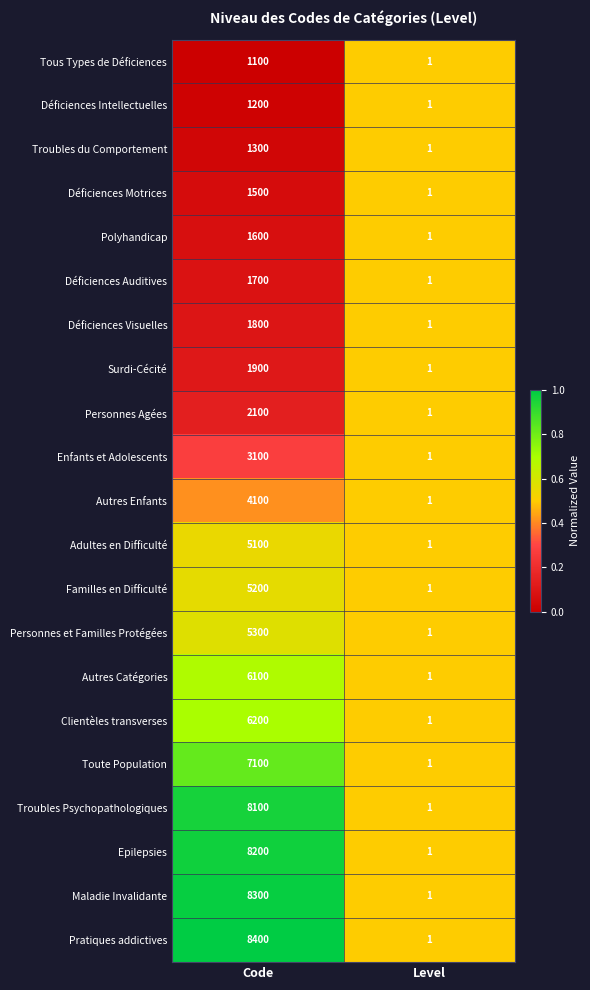

List the series in order of their peak value, highest first.

Pratiques addictives, Maladie Invalidante, Epilepsies, Troubles Psychopathologiques, Toute Population, Clientèles transverses, Autres Catégories, Personnes et Familles Protégées, Familles en Difficulté, Adultes en Difficulté, Autres Enfants, Enfants et Adolescents, Personnes Agées, Surdi-Cécité, Déficiences Visuelles, Déficiences Auditives, Polyhandicap, Déficiences Motrices, Troubles du Comportement, Déficiences Intellectuelles, Tous Types de Déficiences